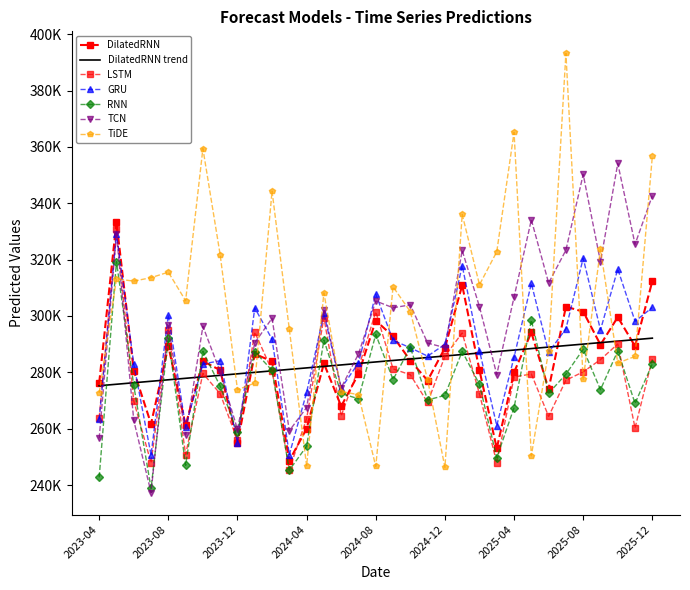

What is the greatest value displayed?

393204.5